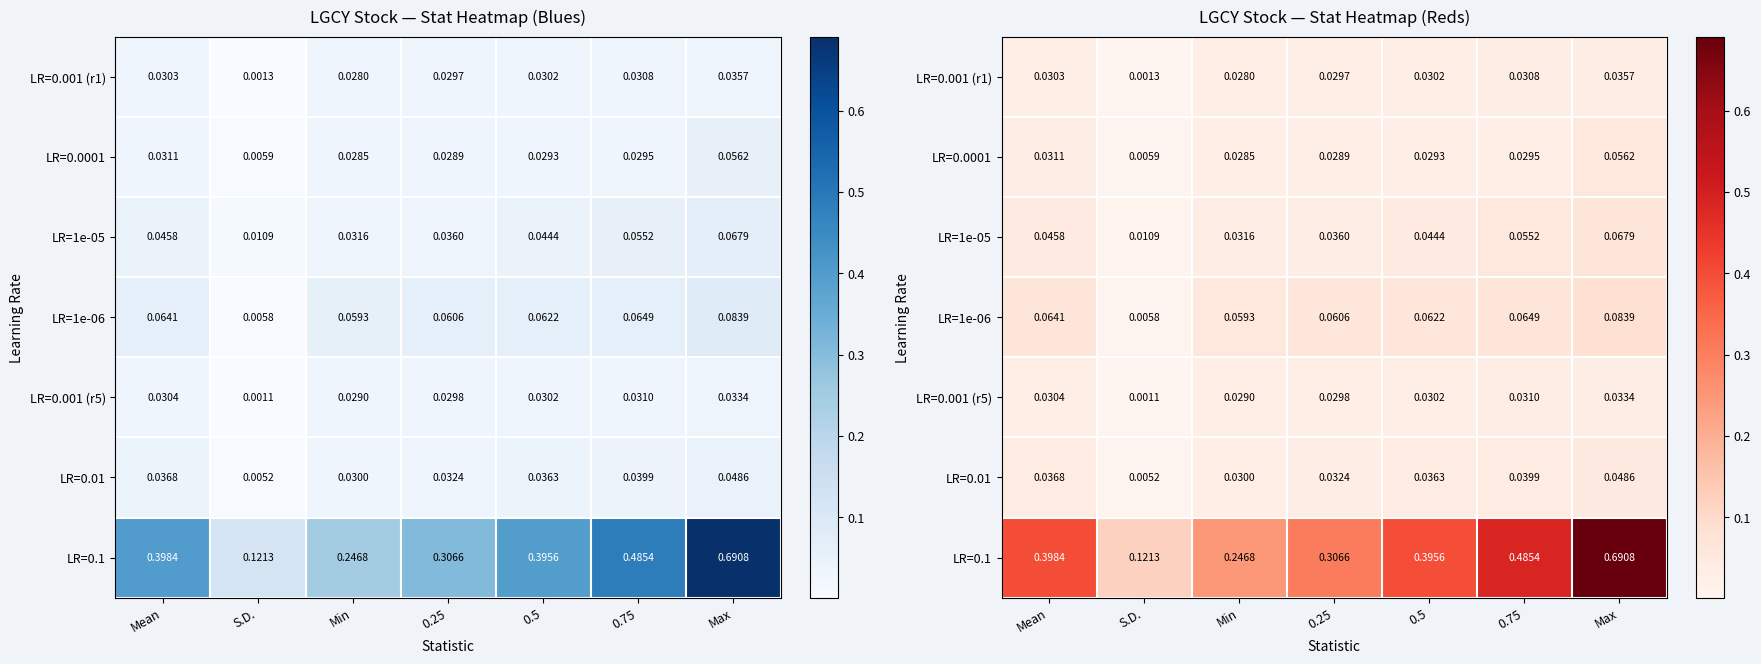

Between S.D. and Max, which is larger?

Max